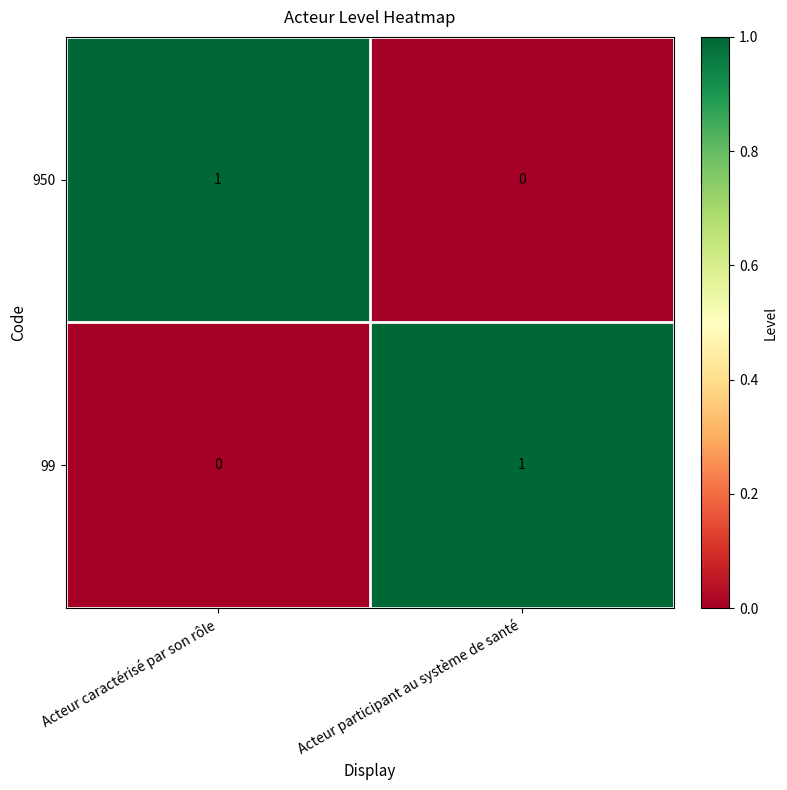

Count the number of categories in the chart.

2